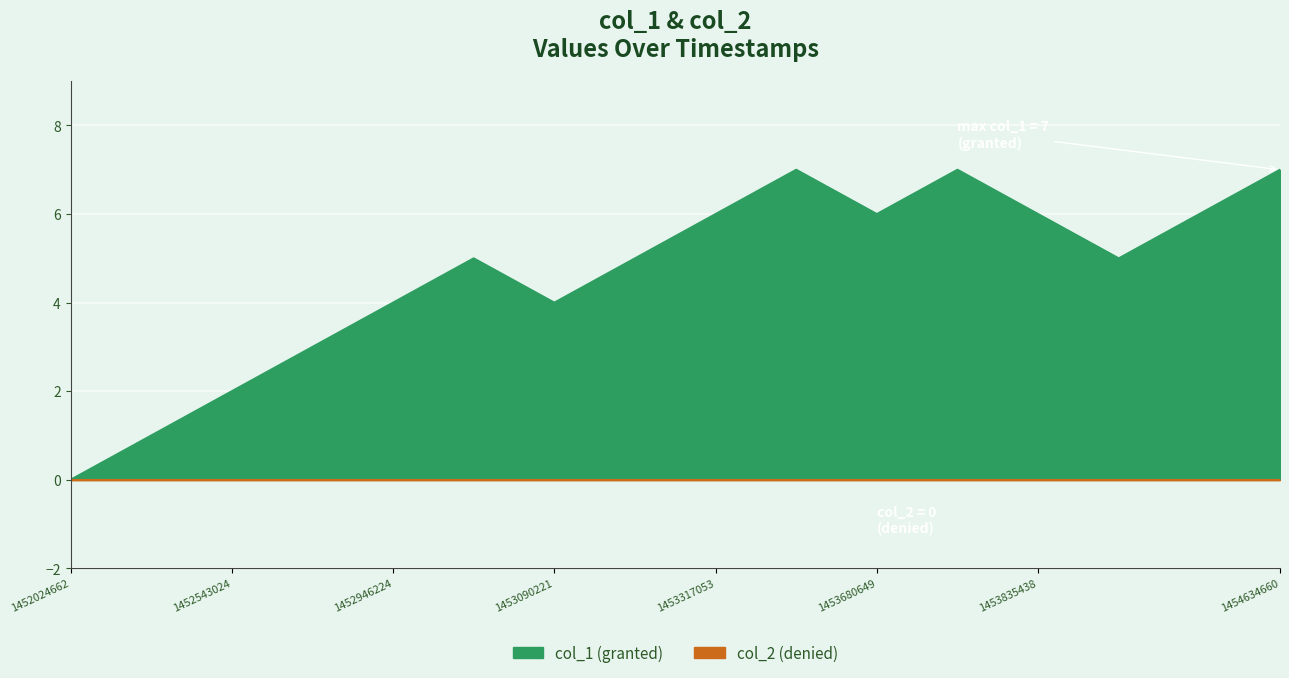

What is the average value?

5